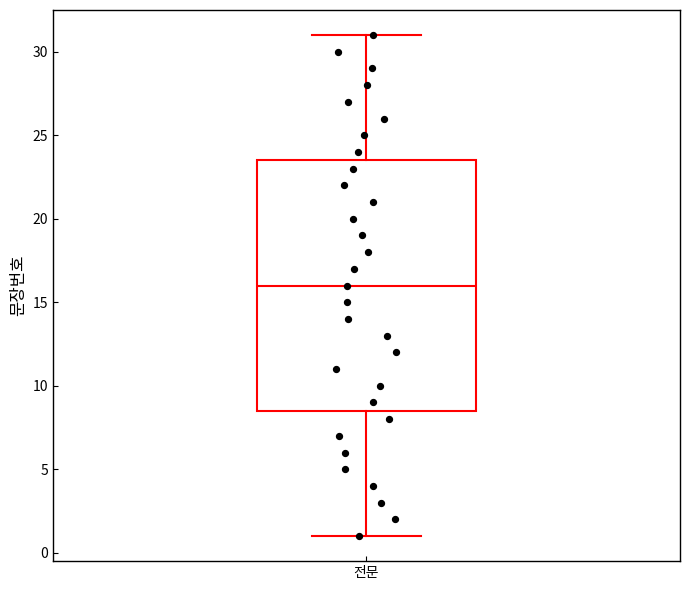

Transcribe this box plot: give where the median line is, the range the box spans, and where the two whiskers end, as read against the y-axis. The values are not printed on the chart, so give them approximately, as read against the axis.

median 16.0, box 8.5 to 23.5, whiskers 1.0 to 31.0